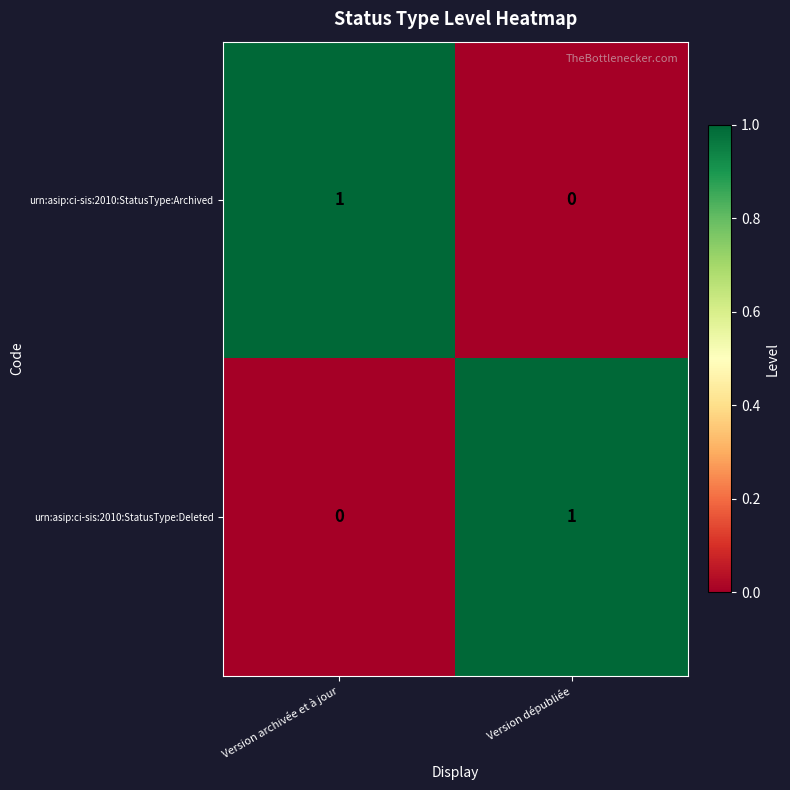

Which category has the highest value in the urn:asip:ci-sis:2010:StatusType:Deleted series?

Version dépubliée